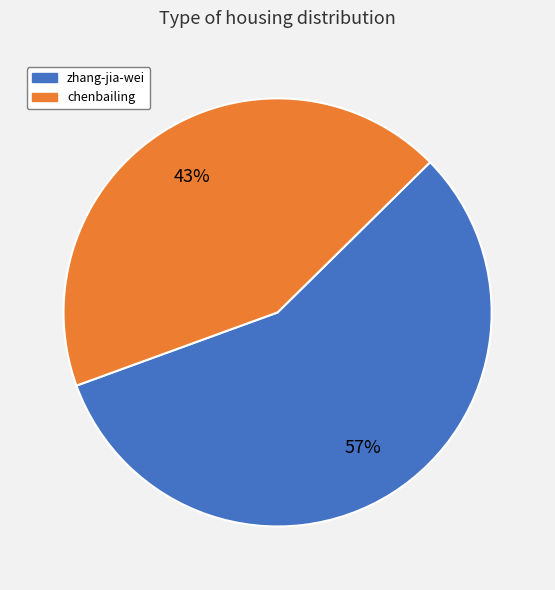

Is there a majority slice in this chart?

Yes